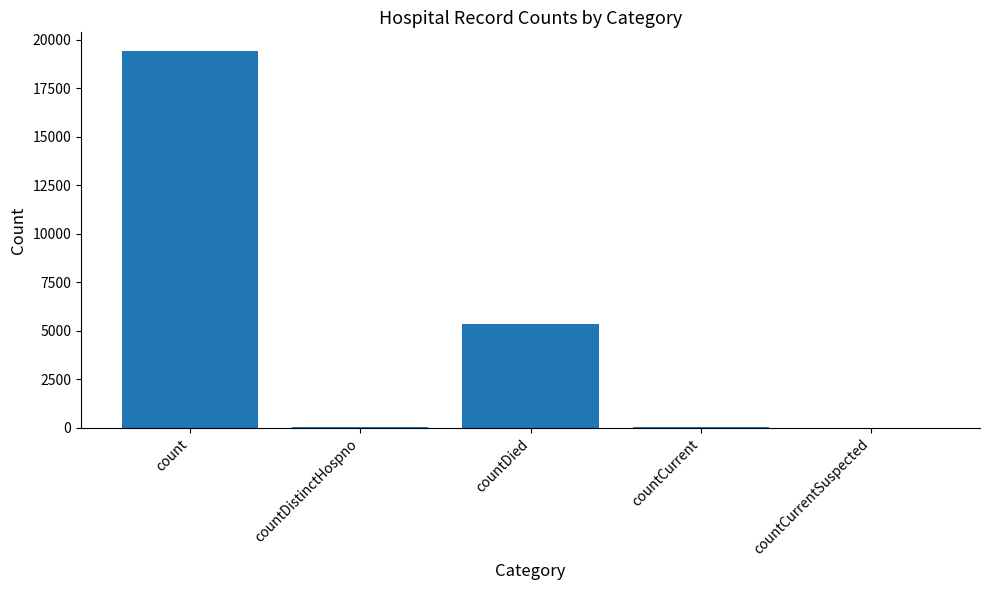

True or false: the data shows 60 at countCurrent.

True